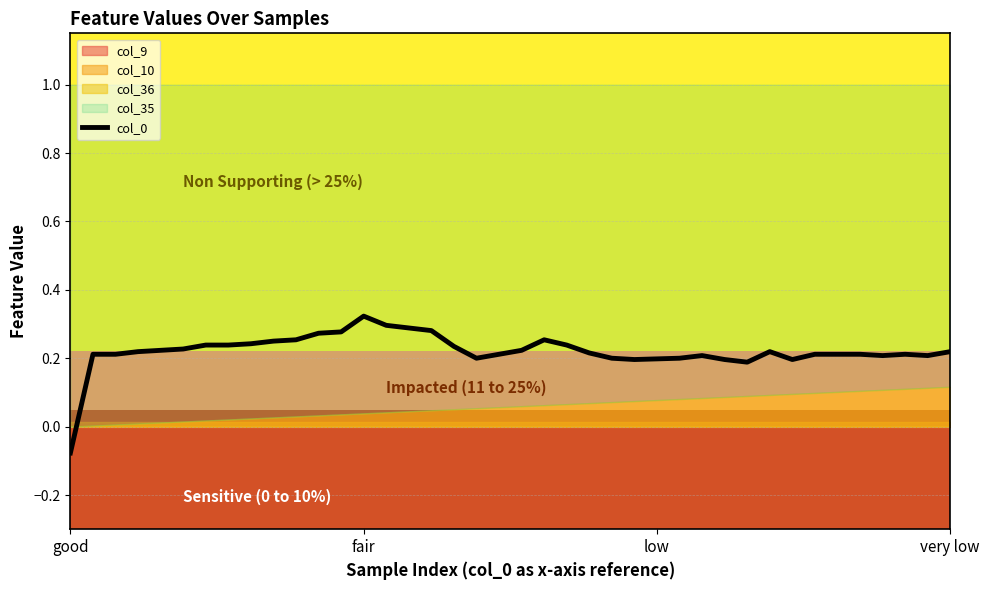

Is it true that col_0 equals 0.3 at low?

False